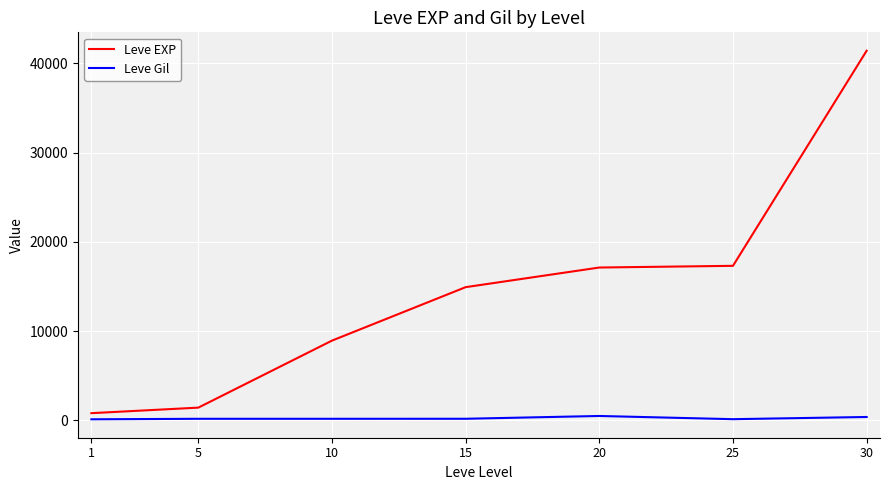

What is the sum of the Leve EXP values at 1 and 30?

42210